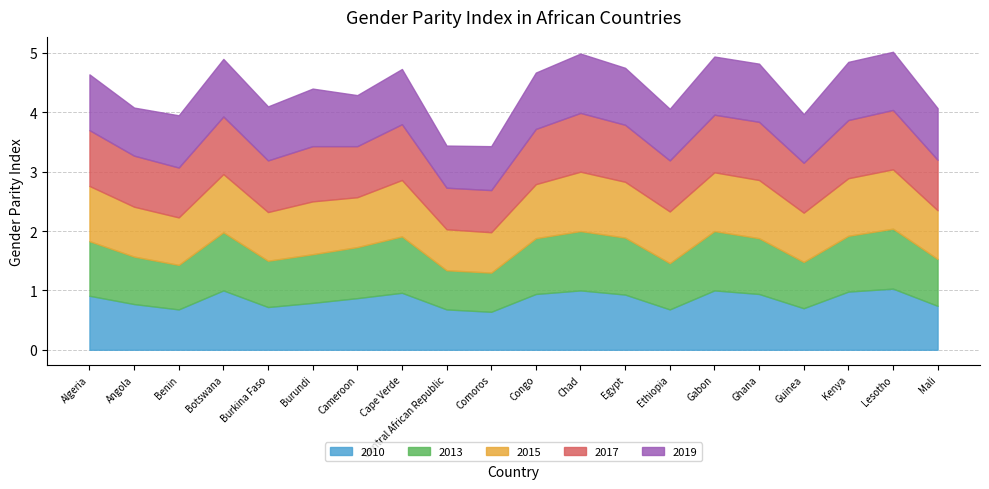

Where do 2010 and 2013 first cross each other?

Benin and Botswana